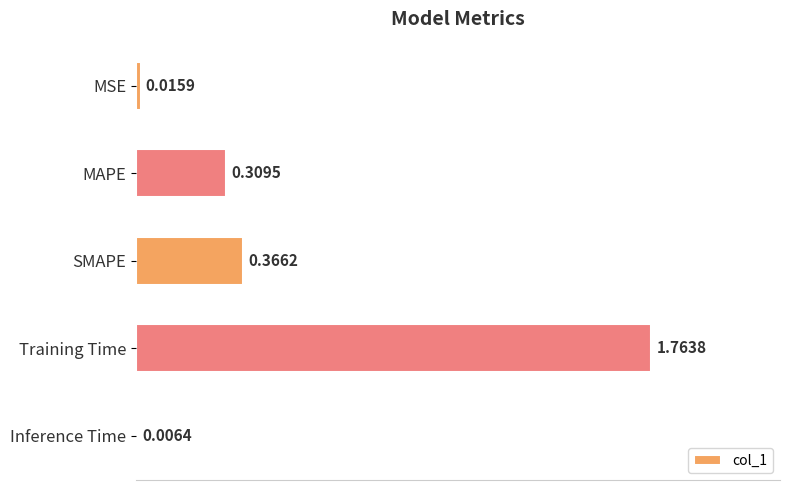

What is the change in value from MAPE to Inference Time?

-0.3